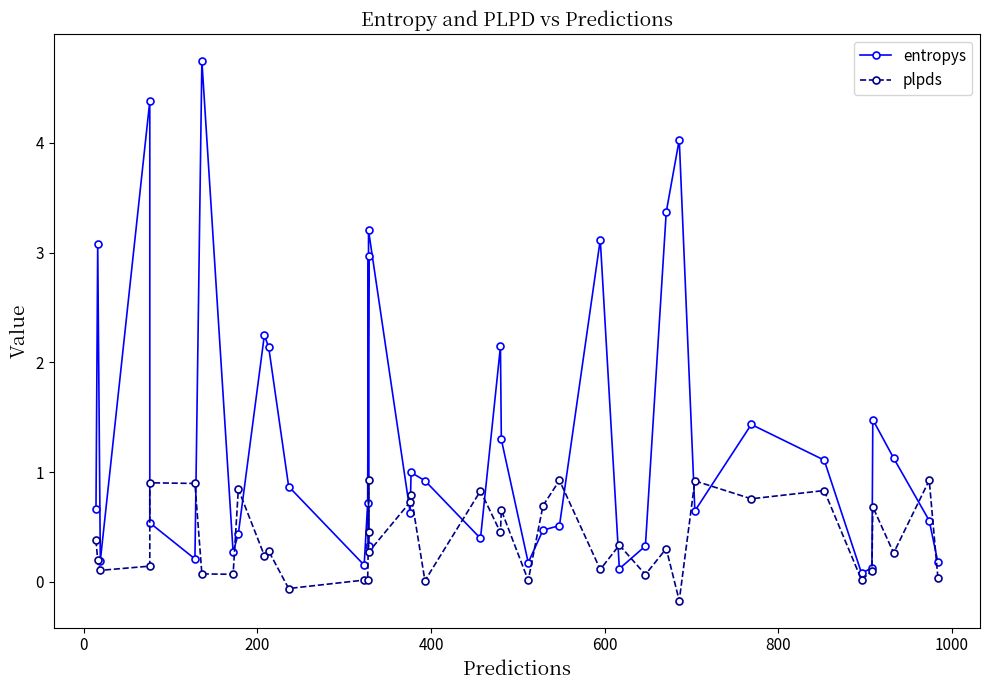

How many data points does each series have?

40